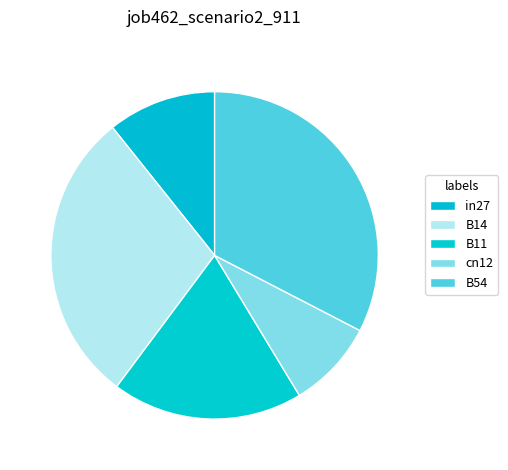

Which category has the biggest portion of the pie?

B54